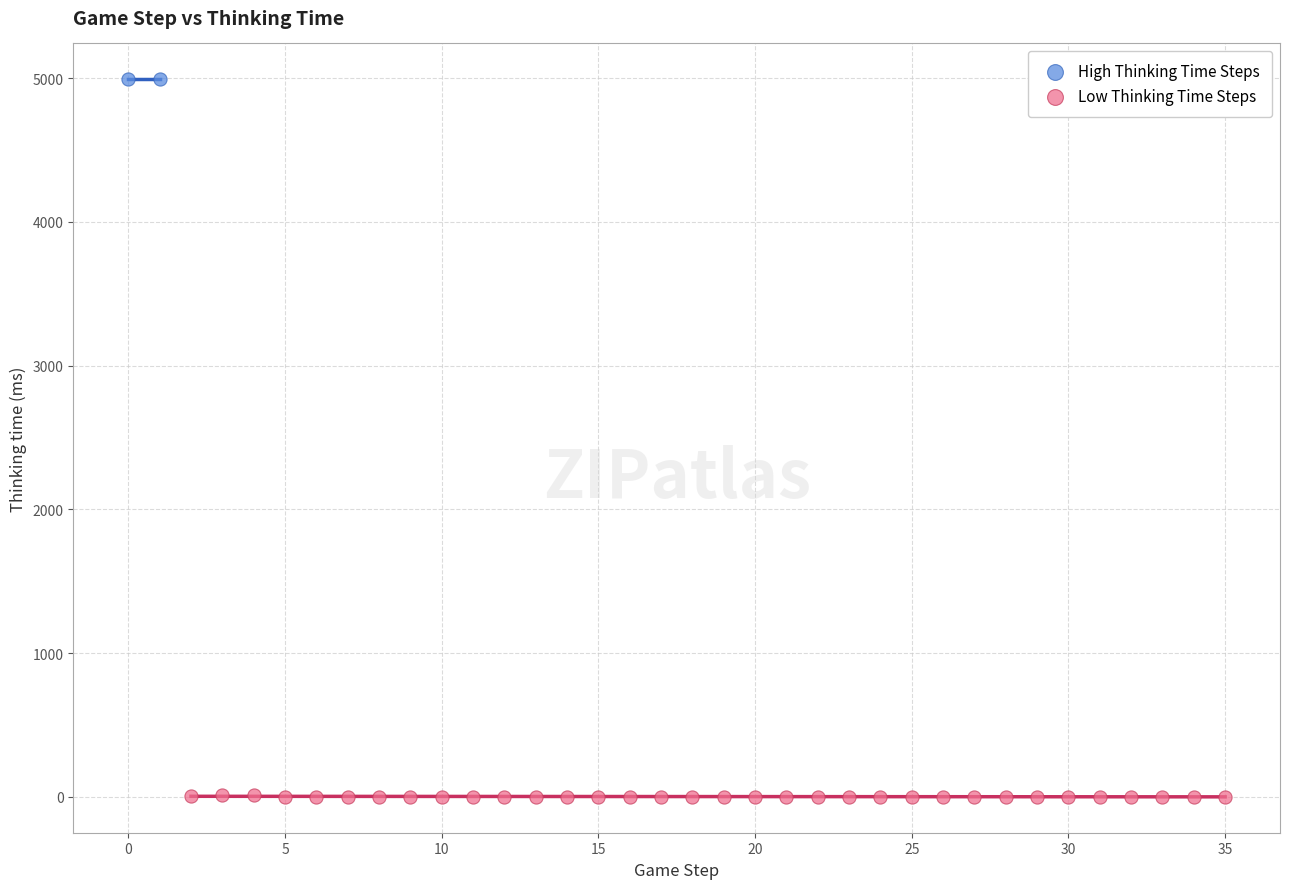

What are all the series names shown in the legend?

High Thinking Time Steps, Low Thinking Time Steps